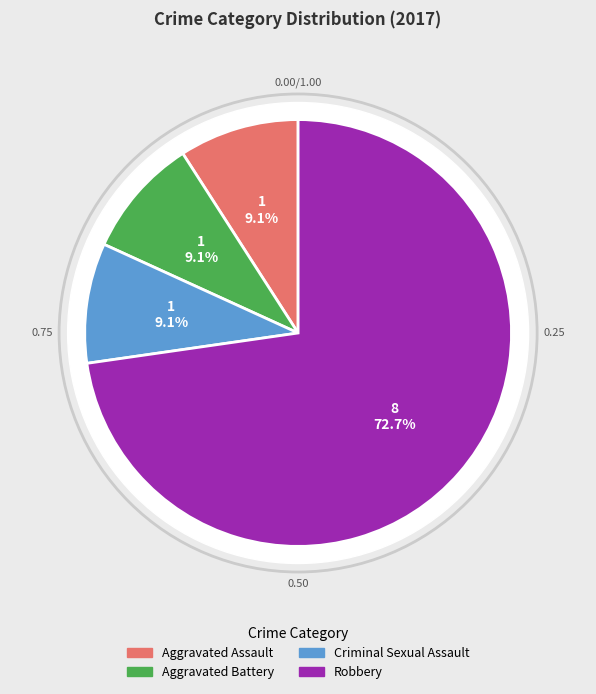

How much of the chart is everything except Homicide?

100.0%